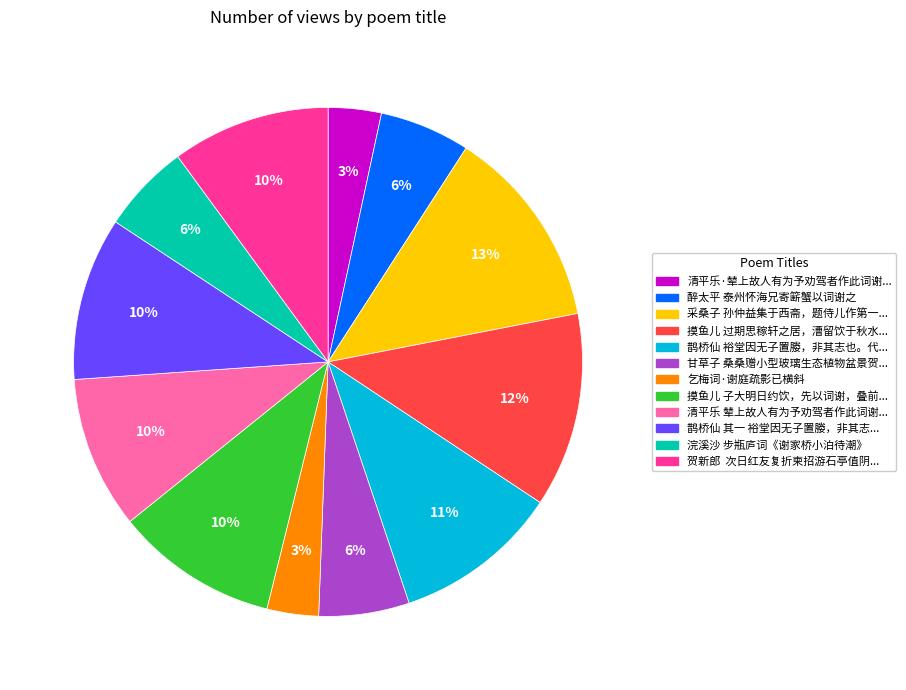

To the nearest percent, what is the average slice percentage?

8%